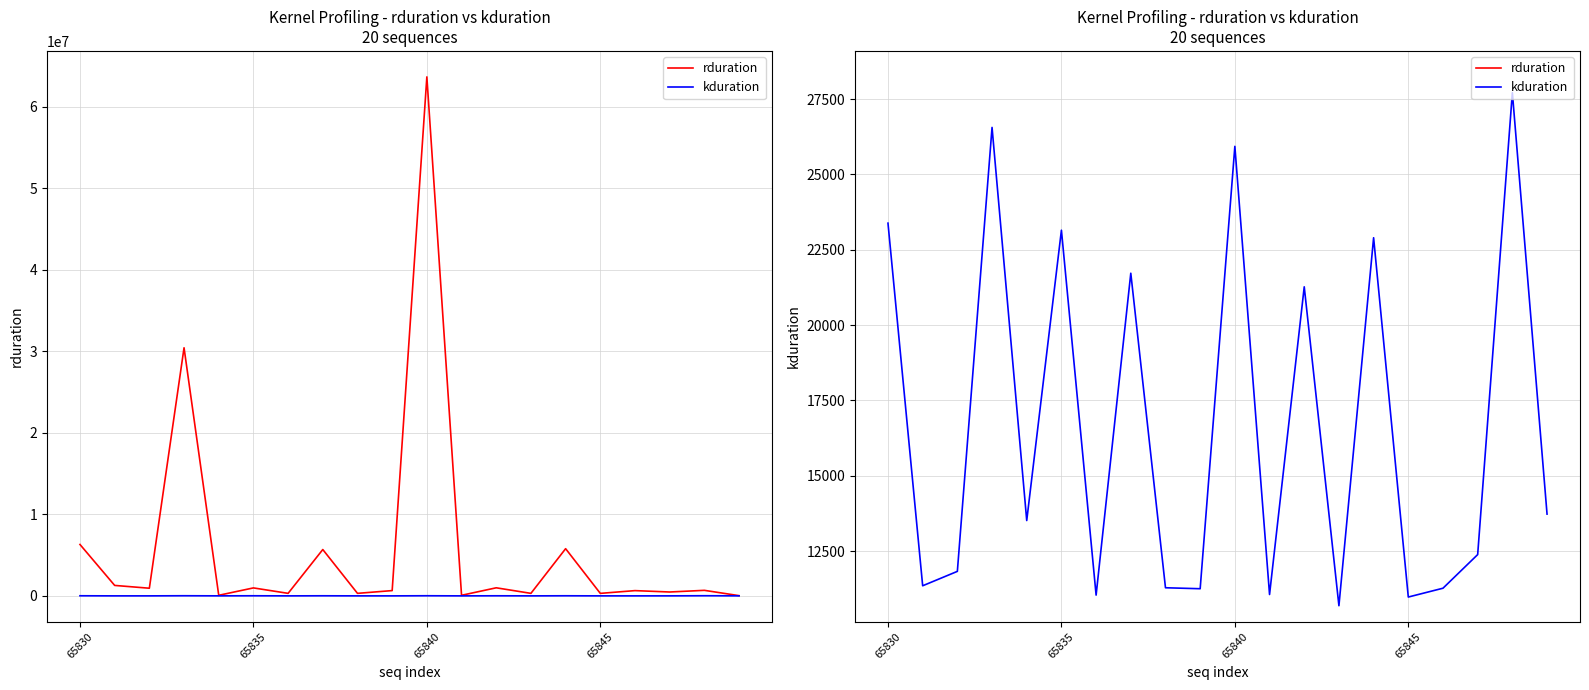

Count the number of categories in the chart.

20